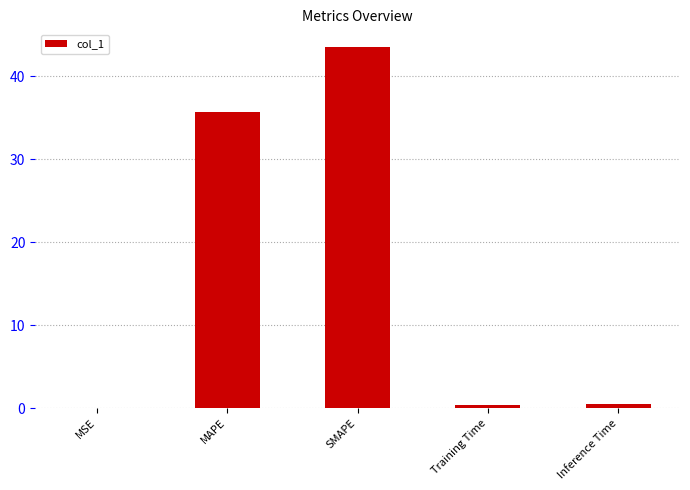

Between Training Time and SMAPE, which is larger?

SMAPE